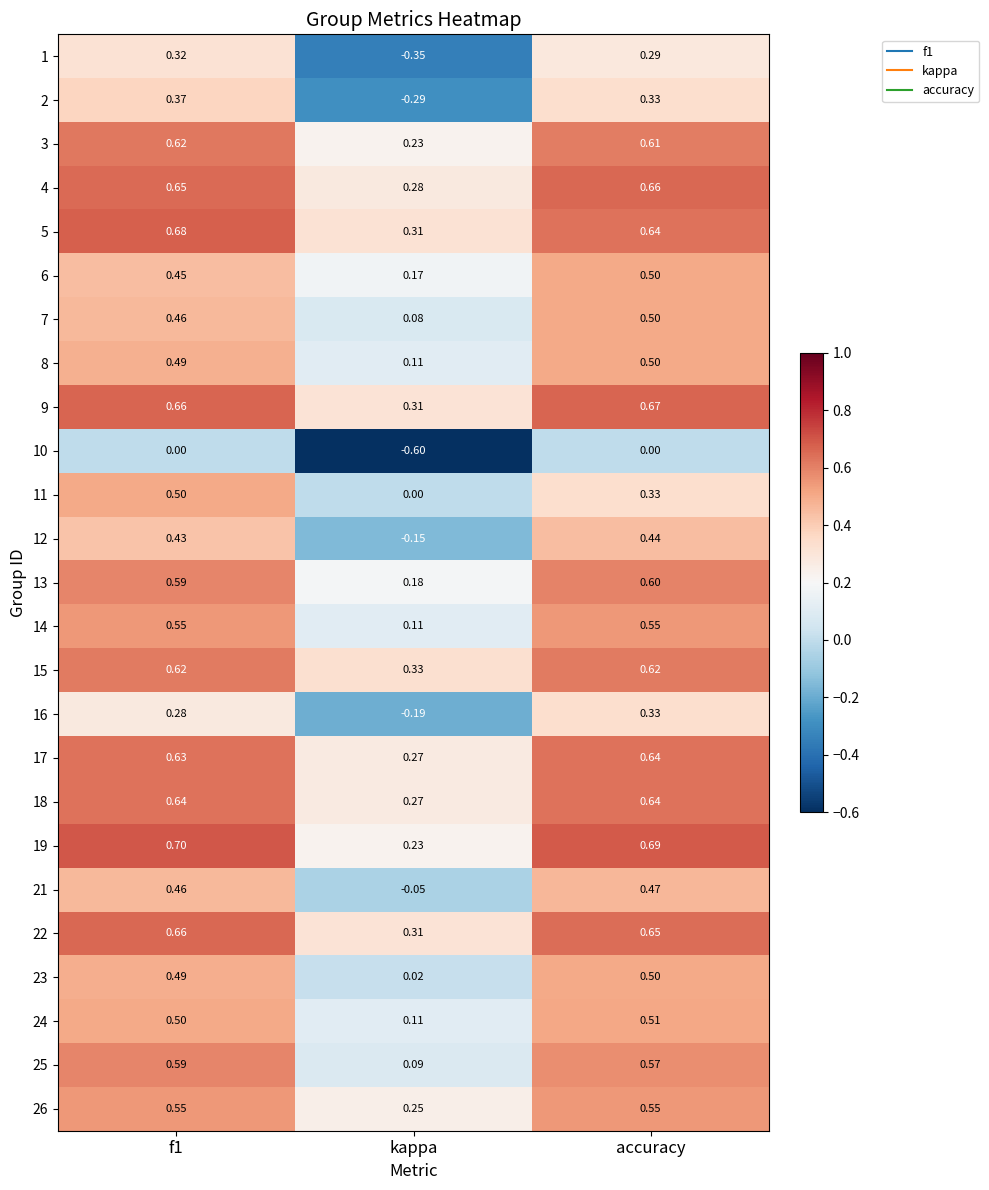

How many categories are shown in the chart?

3